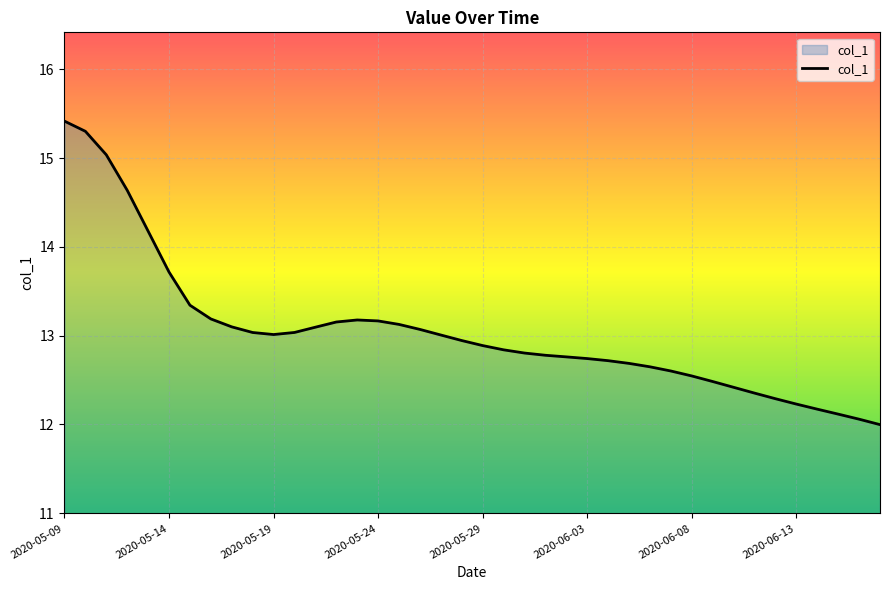

What is the maximum value shown in the chart?

15.4